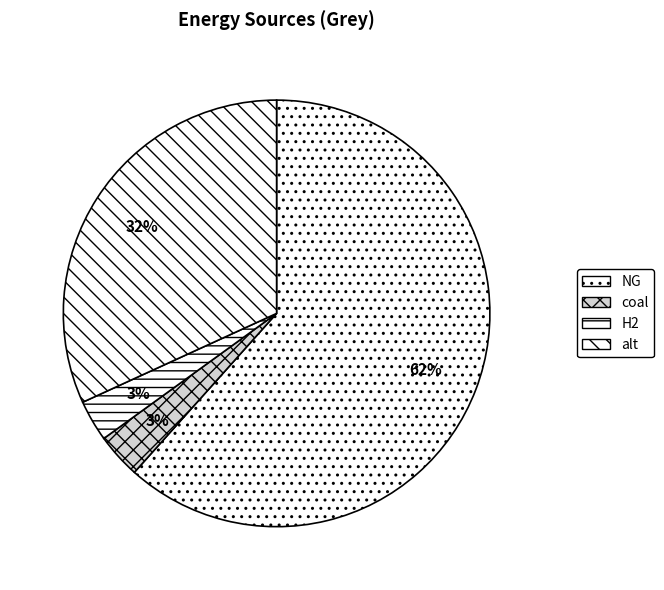

What percentage is the alt slice, to the nearest percent?

32%